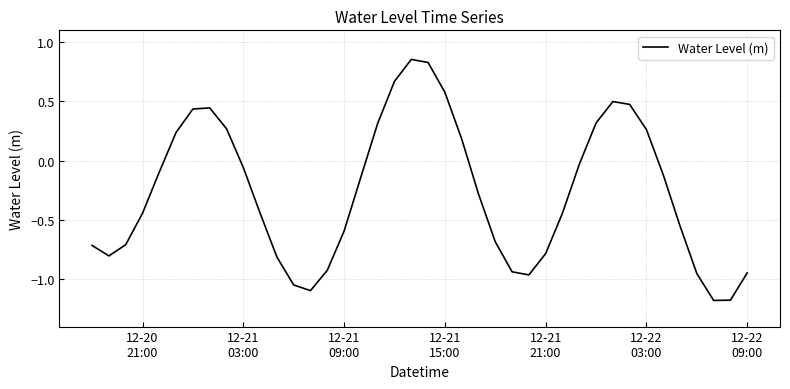

What is the smallest value displayed?

-1.2